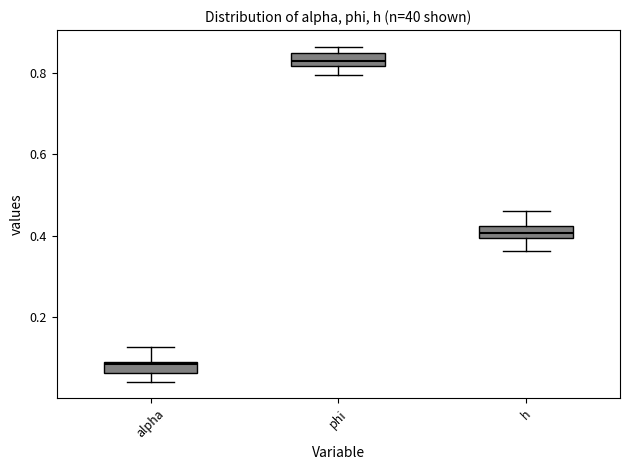

Where does the lower whisker of the box for phi end on the y-axis? The values are not printed on the chart, so give them approximately, as read against the axis.

0.80